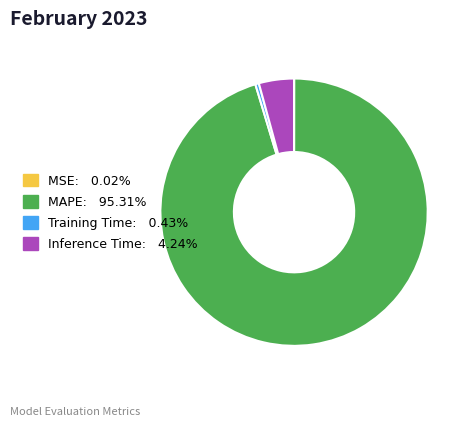

Which has a higher value, Training Time or MAPE?

MAPE